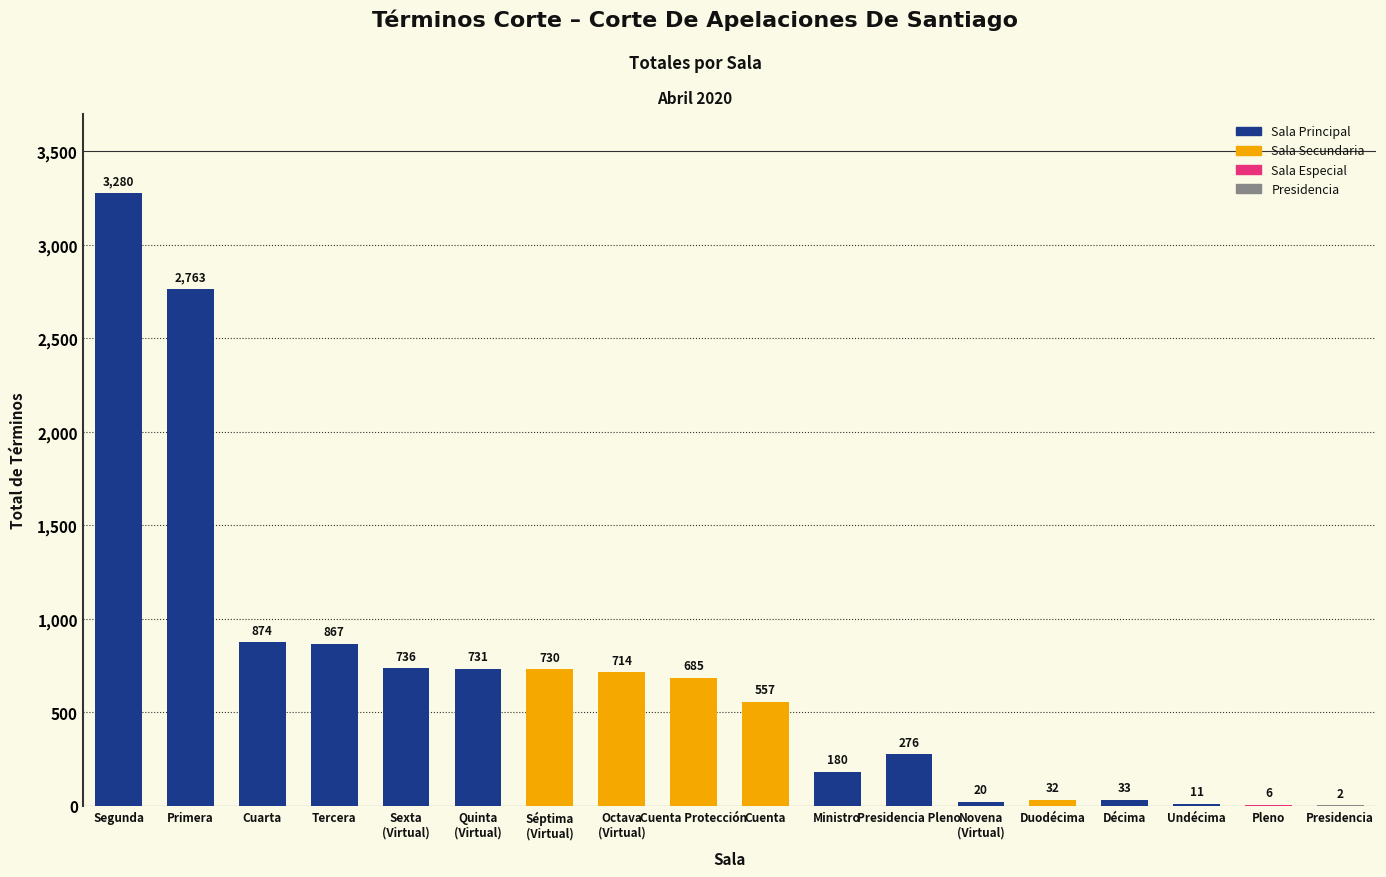

What is the change in value from Séptima
(Virtual) to Undécima?

-719